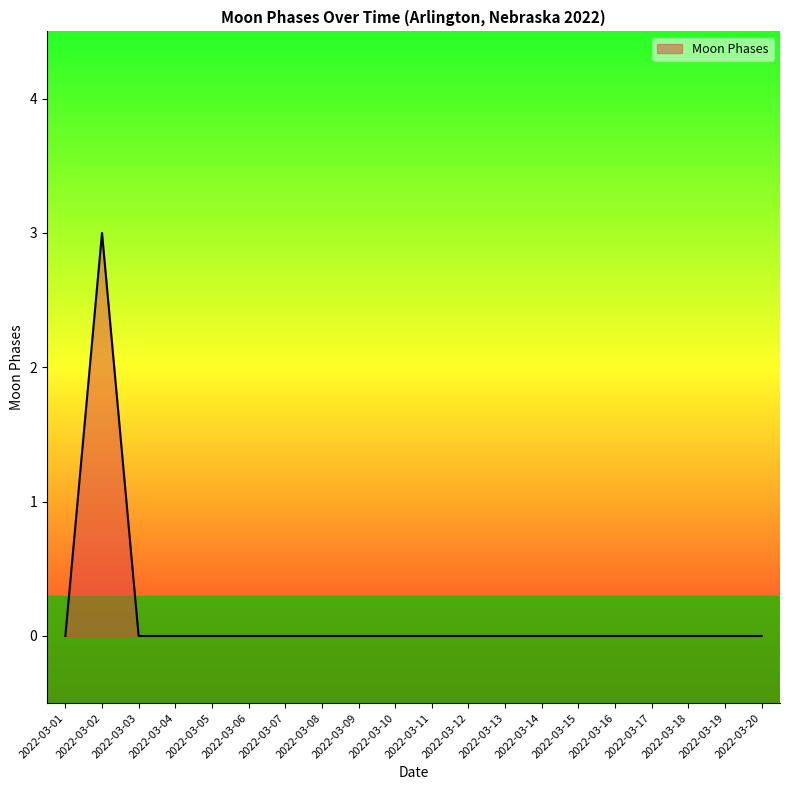

Reading left to right, what are all the values shown in this chart?

0	3	0	0	0	0	0	0	0	0	0	0	0	0	0	0	0	0	0	0